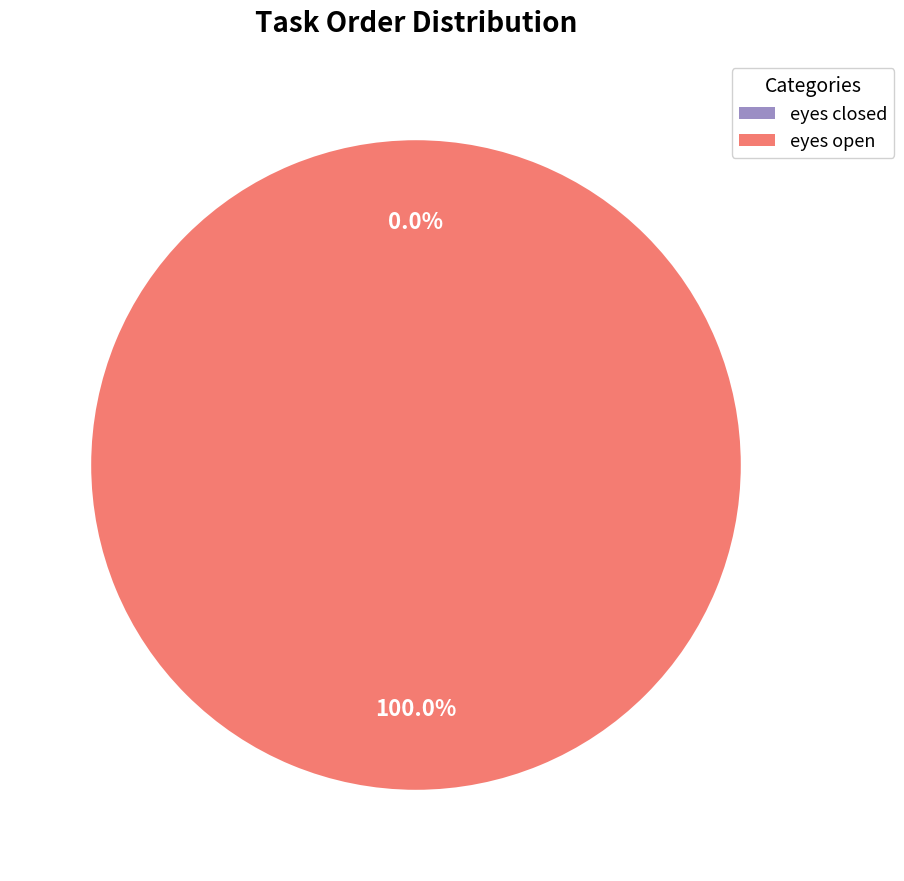

Does any single category account for the majority?

Yes